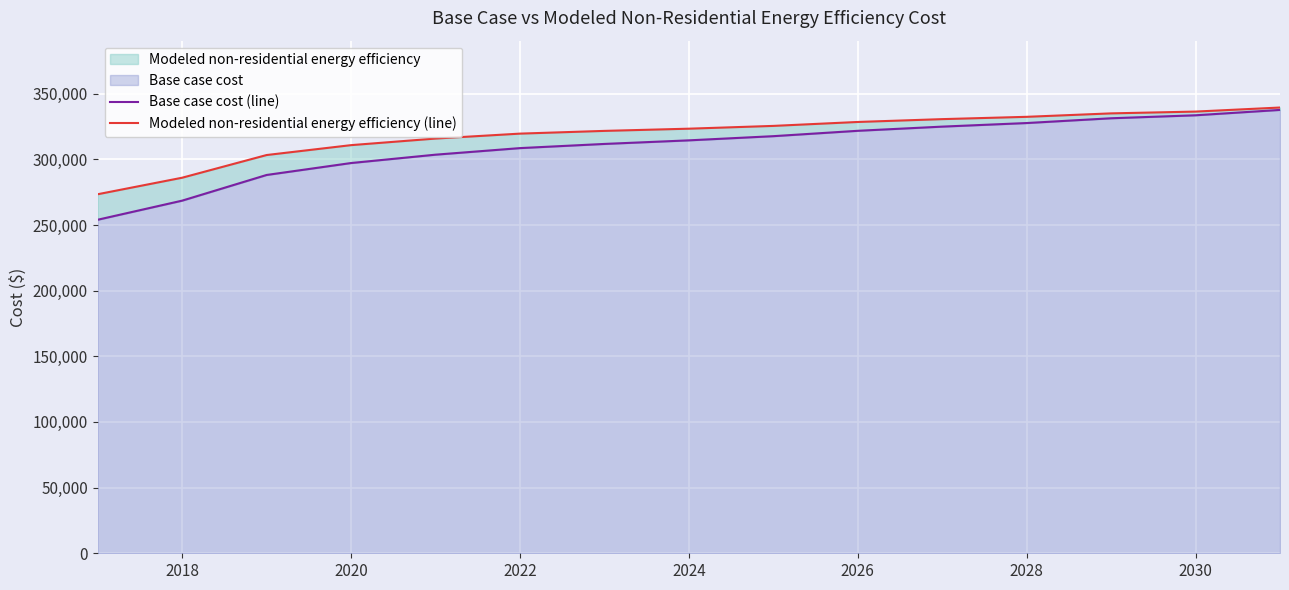

How many data points does each series have?

15